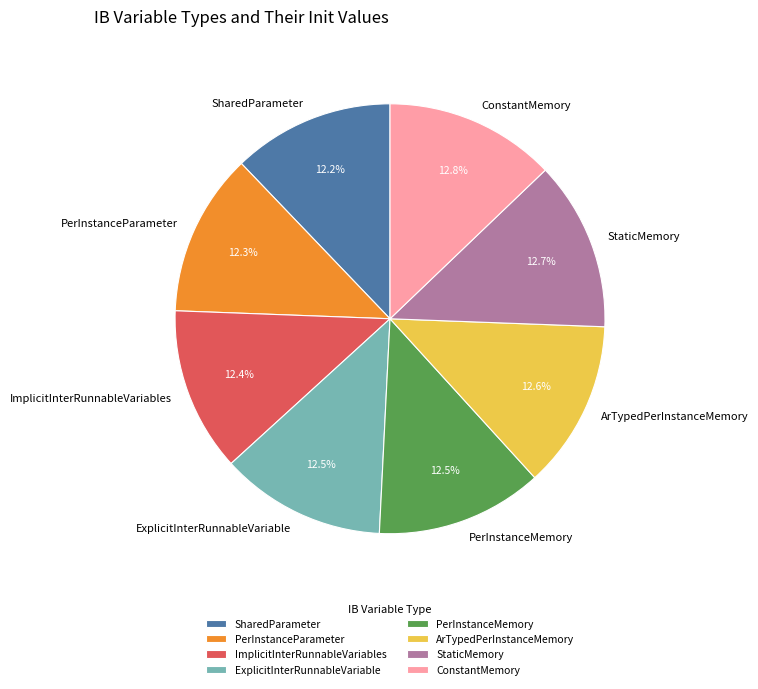

Approximately how many times larger is the value at StaticMemory compared to SharedParameter?

1.0